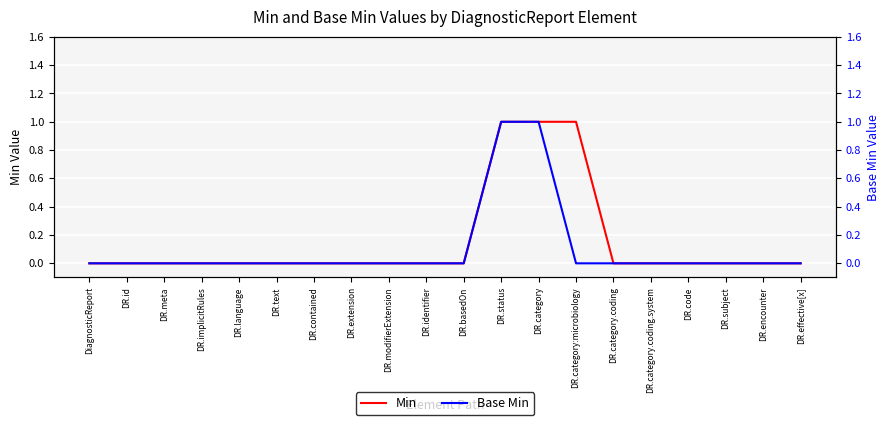

What are all the series names shown in the legend?

Min, Base Min